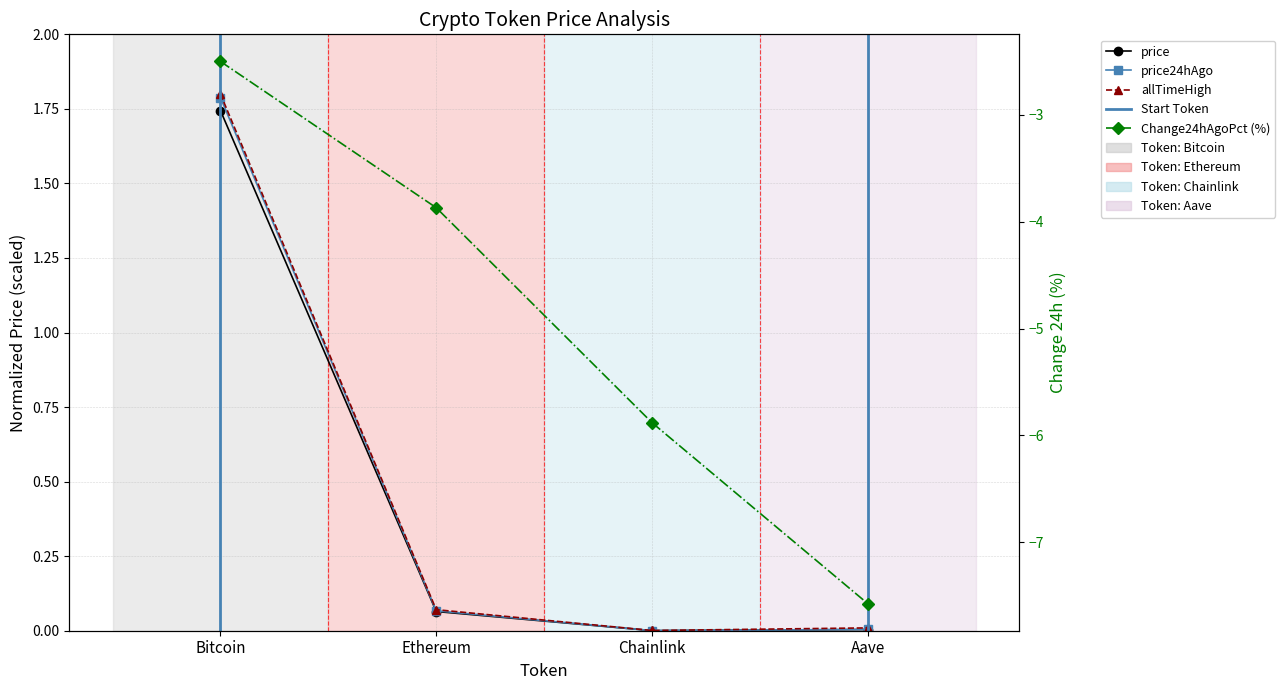

True or false: allTimeHigh and price cross at least once.

False